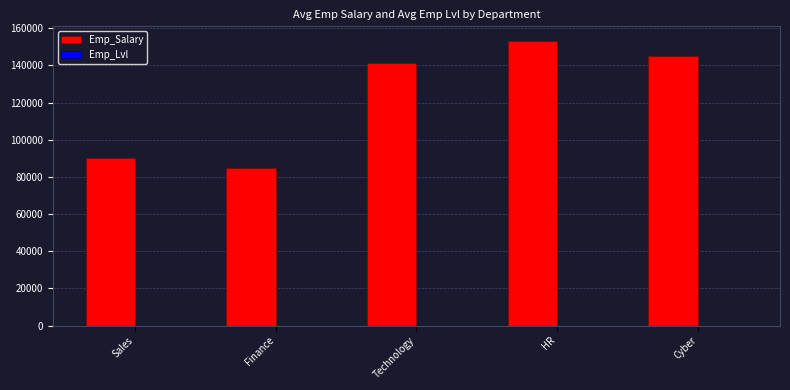

How many categories are shown in the chart?

5